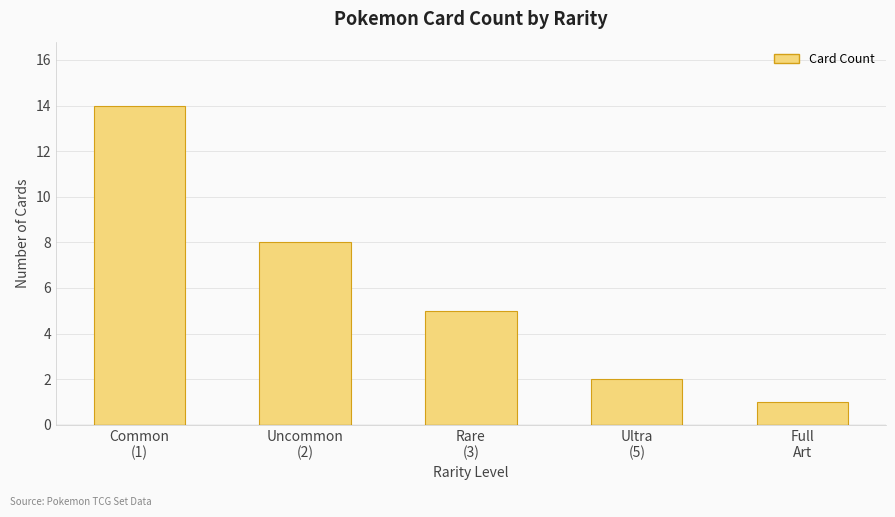

The value at Uncommon
(2) is 8. True or false?

True